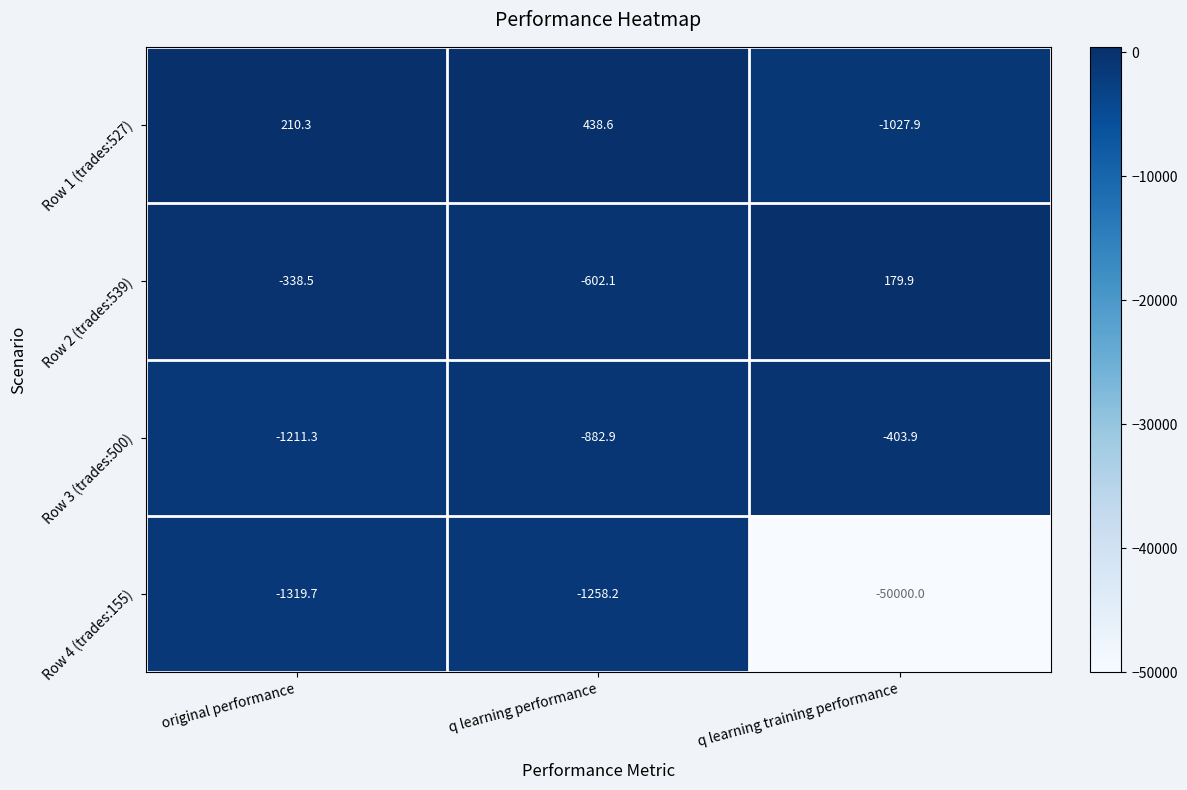

Which series changed the most between original performance and q learning performance?

Row 3 (trades:500)